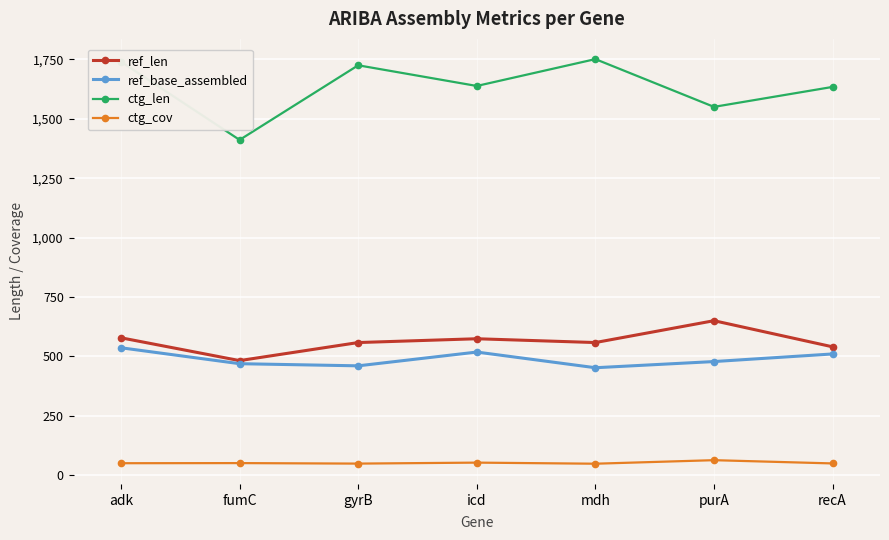

What is the maximum value shown in the chart?

1751.0